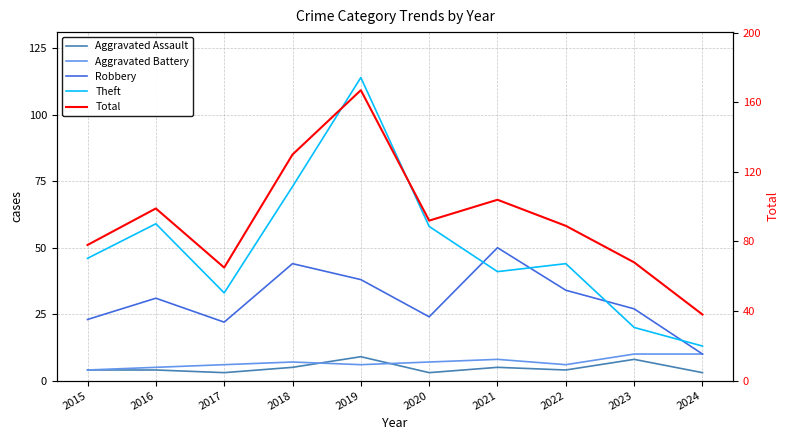

Rank the series at 2021 from highest to lowest value.

Total, Robbery, Theft, Aggravated Battery, Aggravated Assault